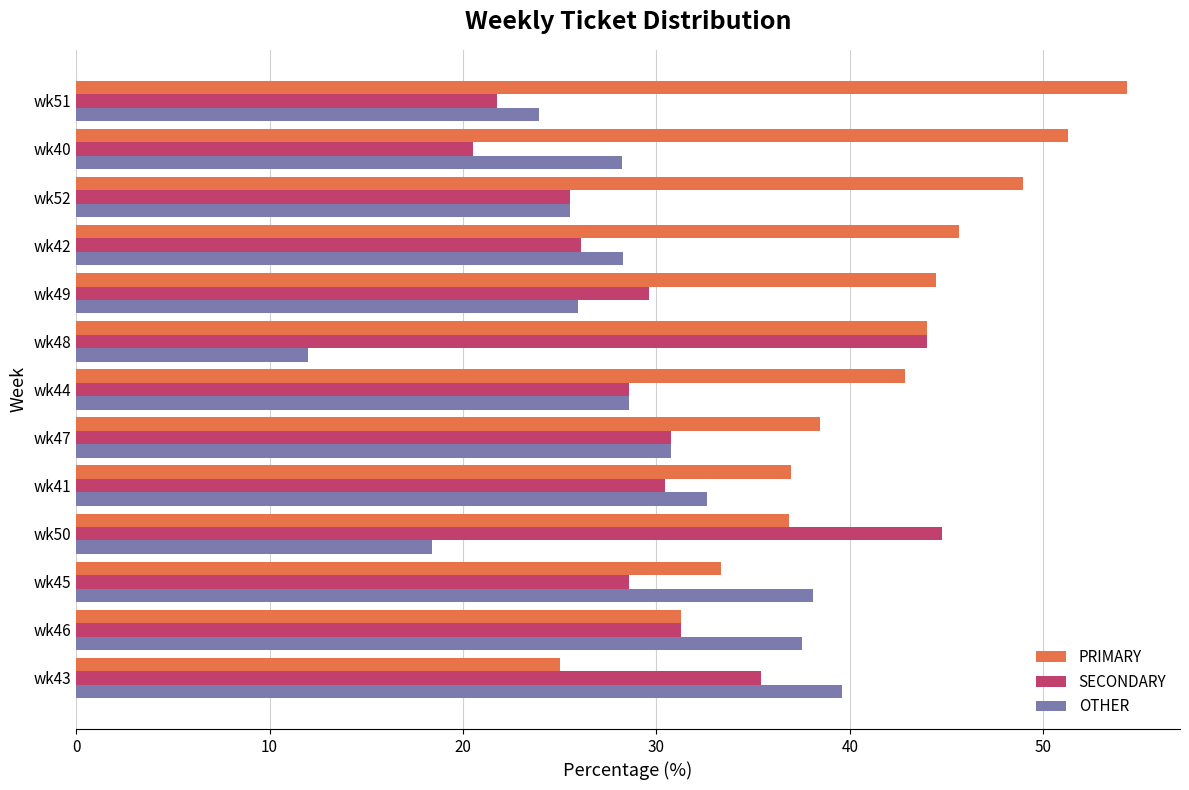

Which series has the largest range (max minus min)?

PRIMARY